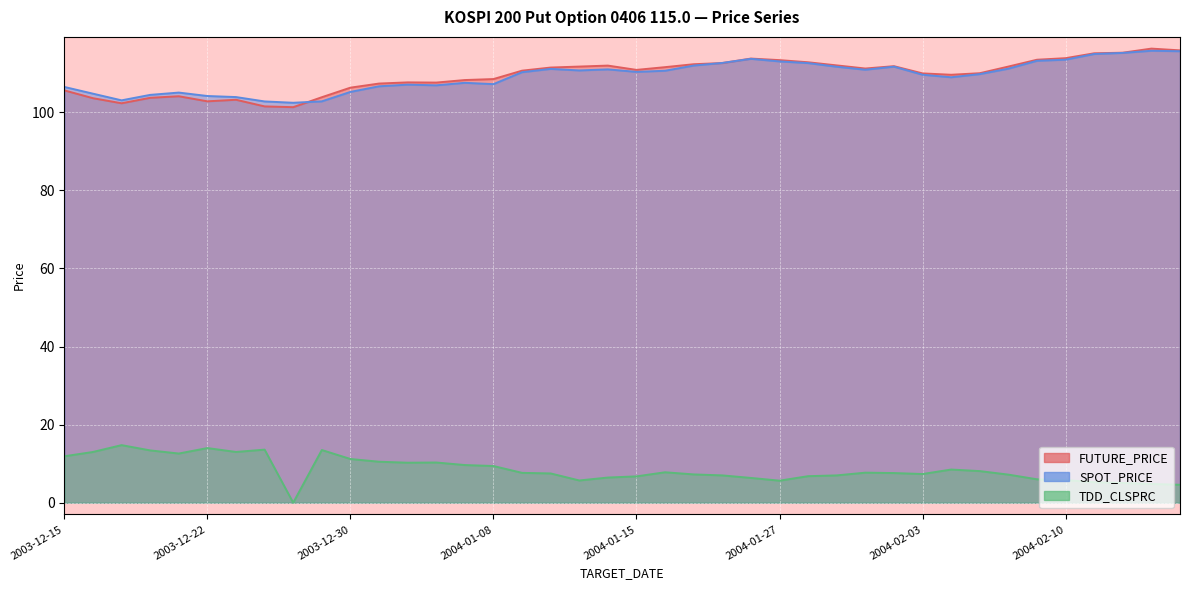

What is the label of the 20th point from the left?

2004-01-14